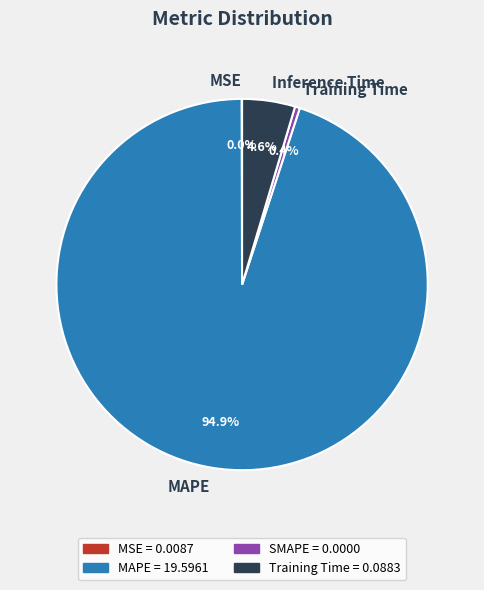

What percentage do MAPE and Training Time together represent?

95.4%